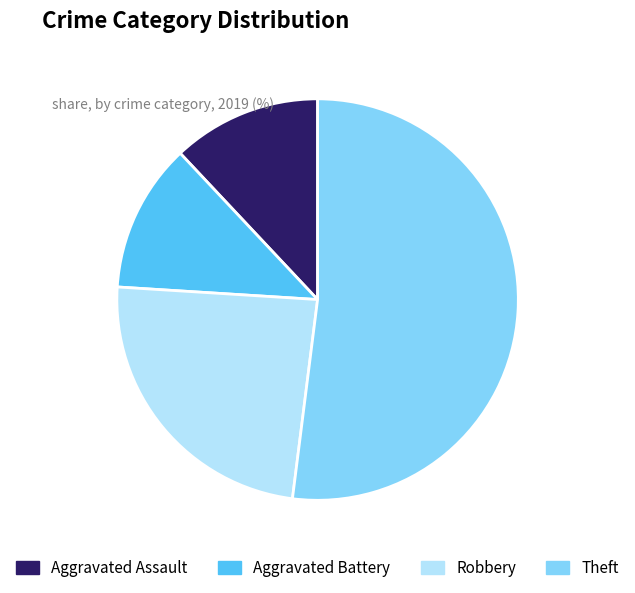

Do Theft and Aggravated Battery together represent more than half of the pie?

Yes